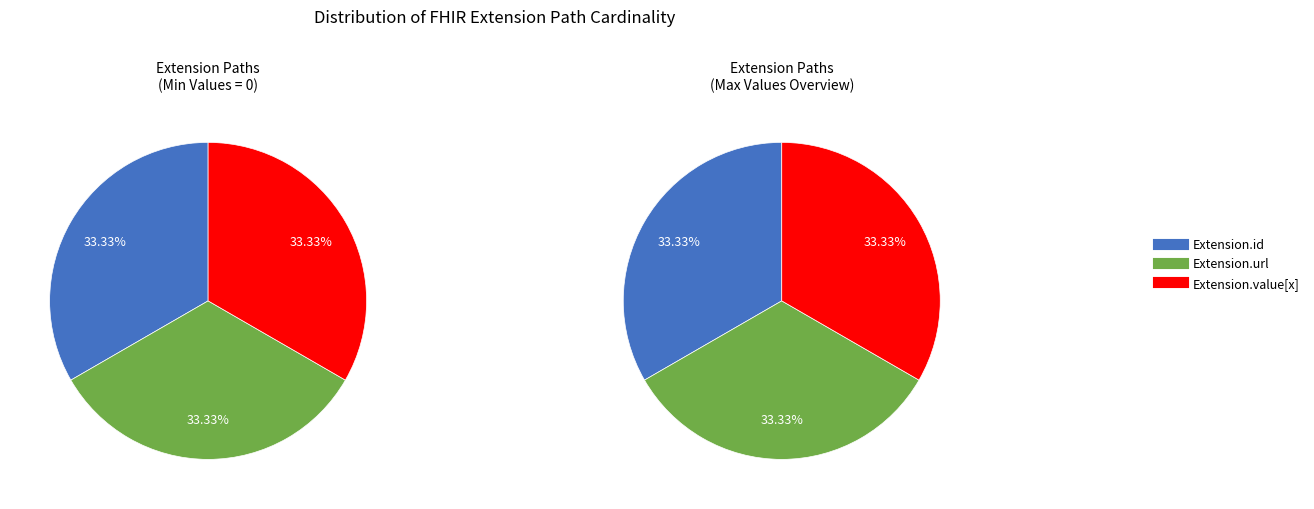

Is it true that Extension is 1% of the pie?

False